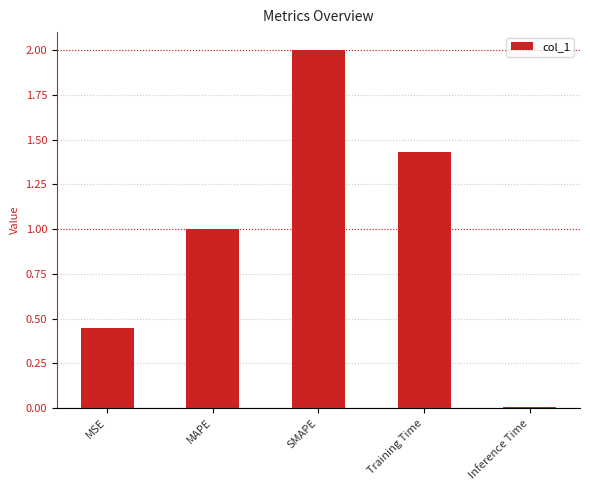

Rank the categories by value from lowest to highest.

Inference Time, MSE, MAPE, Training Time, SMAPE